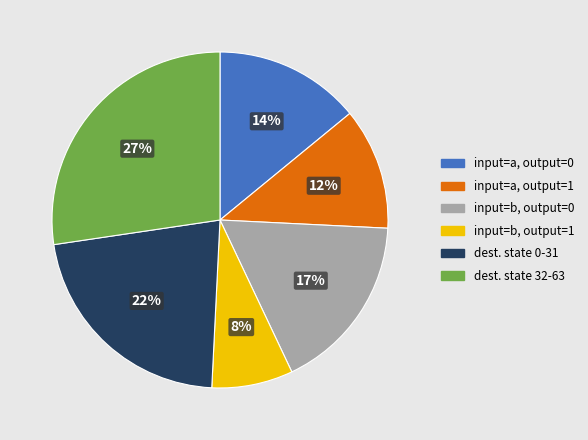

Does any single category account for the majority?

No